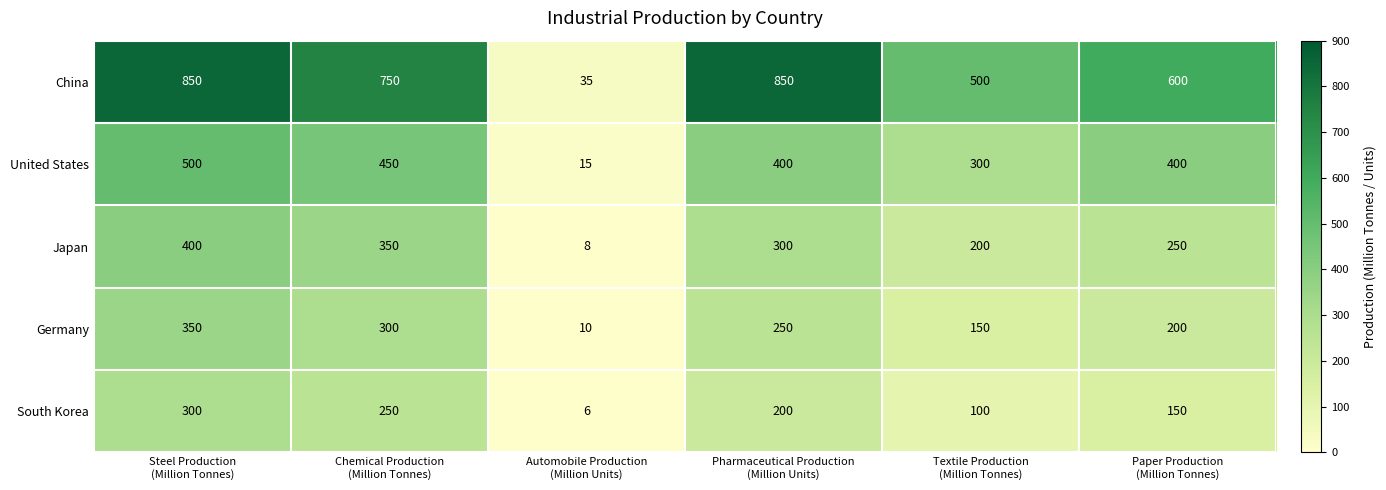

What is the difference between the second highest and second lowest values in the China series?

350